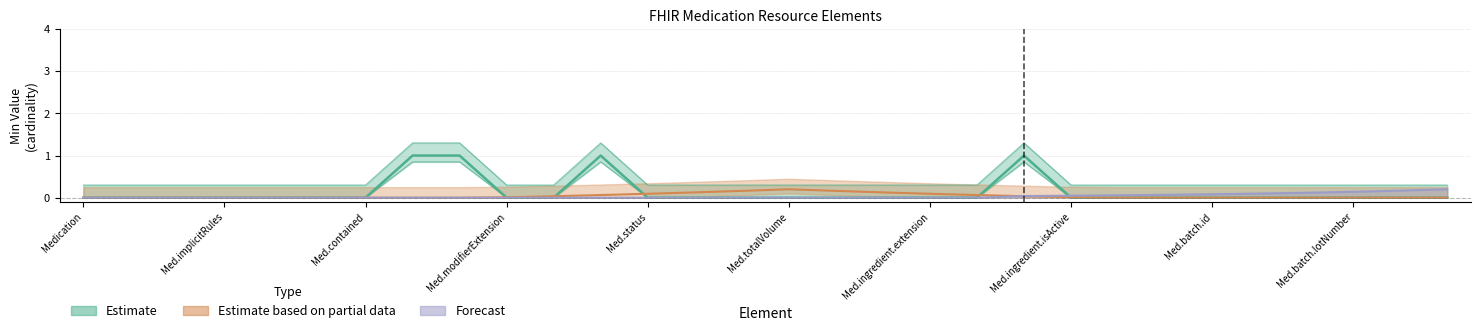

True or false: Estimate has more than 1 interior local peaks.

True